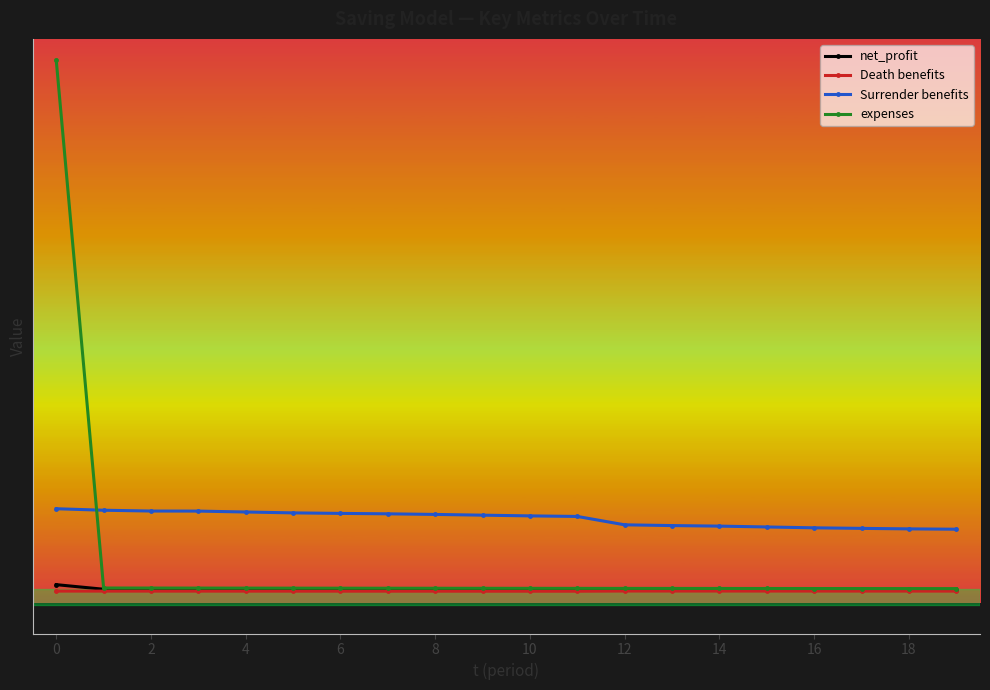

What are all the series names shown in the legend?

net_profit, Death benefits, Surrender benefits, expenses